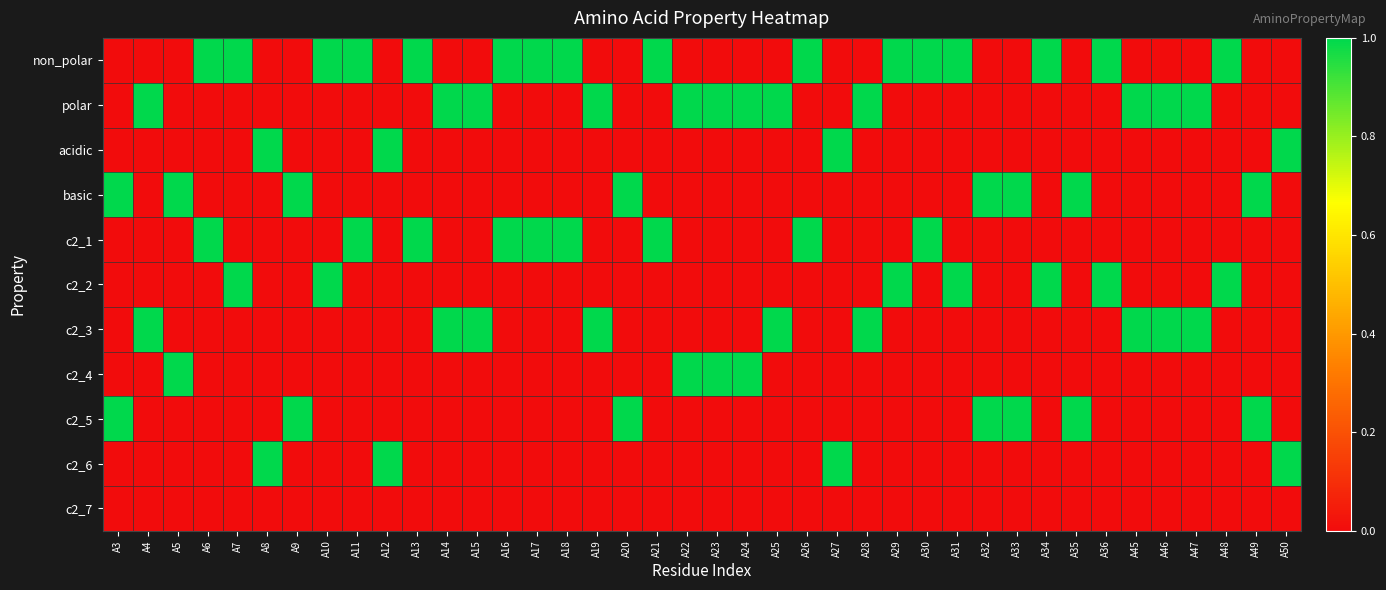

What is the total value across all series at A11?

2